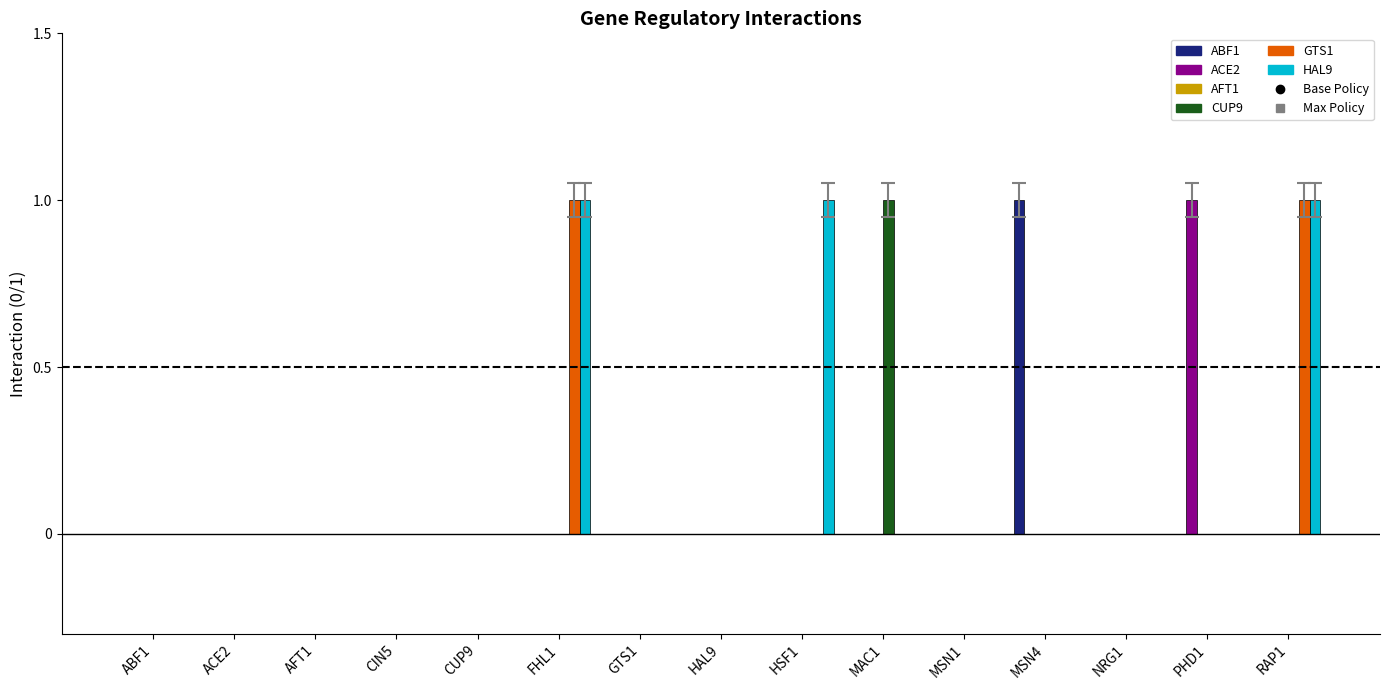

Between CIN5 and MSN4, which series saw the biggest shift?

ABF1